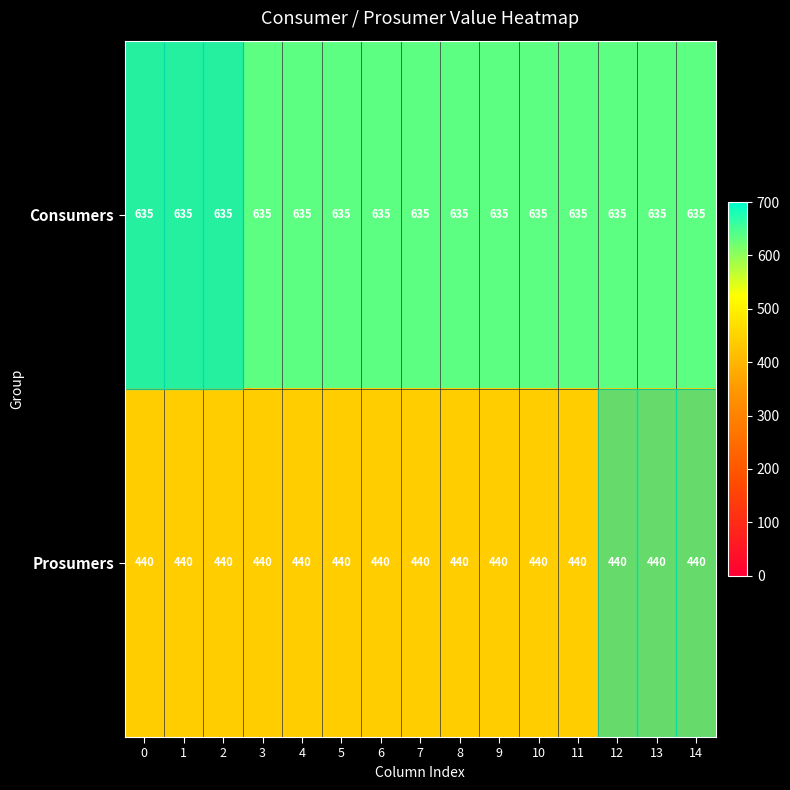

Rank the series by their maximum value, from lowest to highest.

Prosumers, Consumers